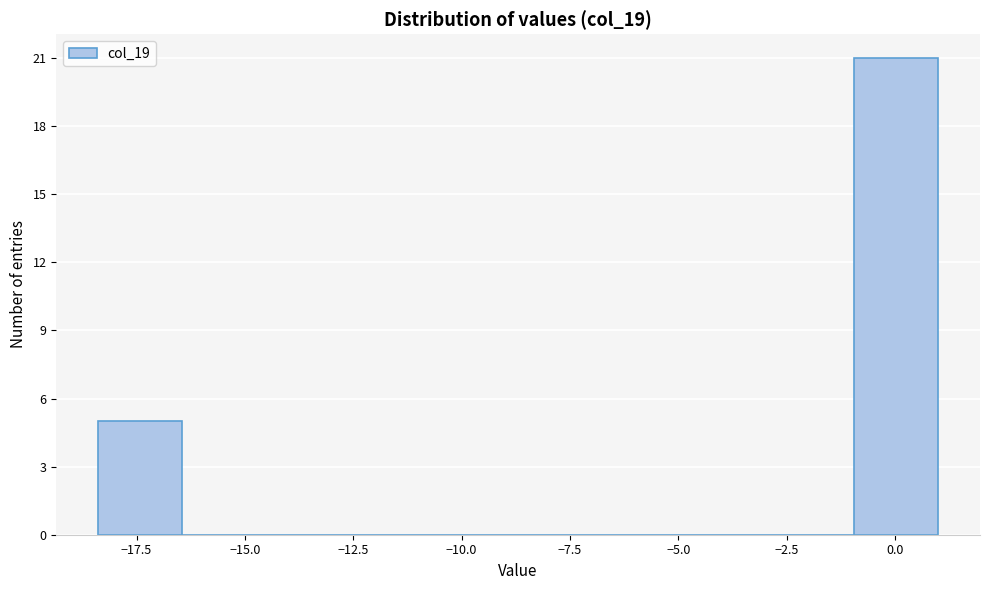

Read against the x-axis, roughly where is the centre of the tallest bar?

0.0